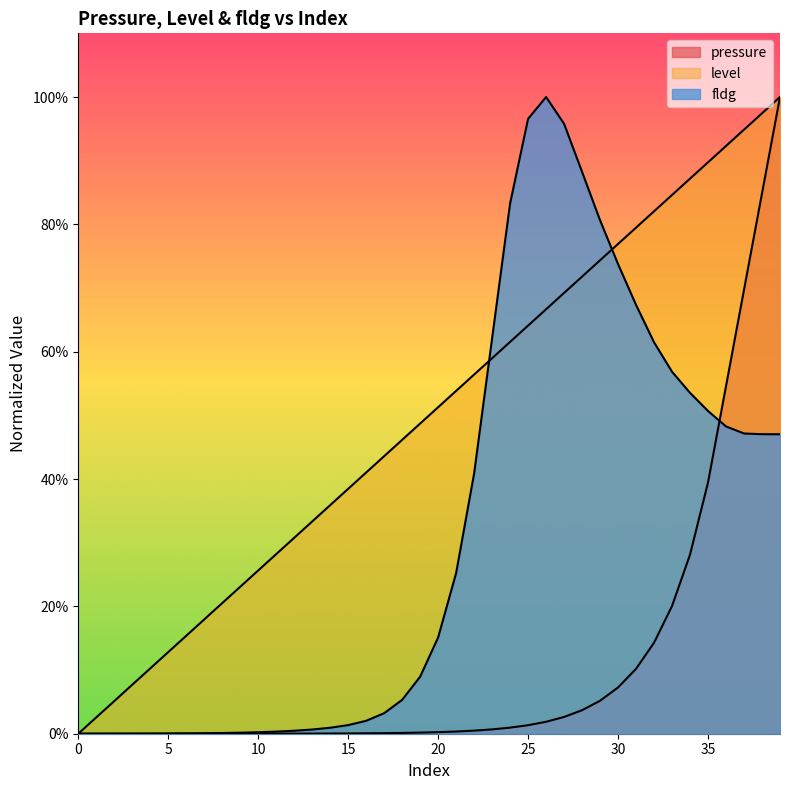

After their last crossing, which series has the higher values: level or fldg?

level